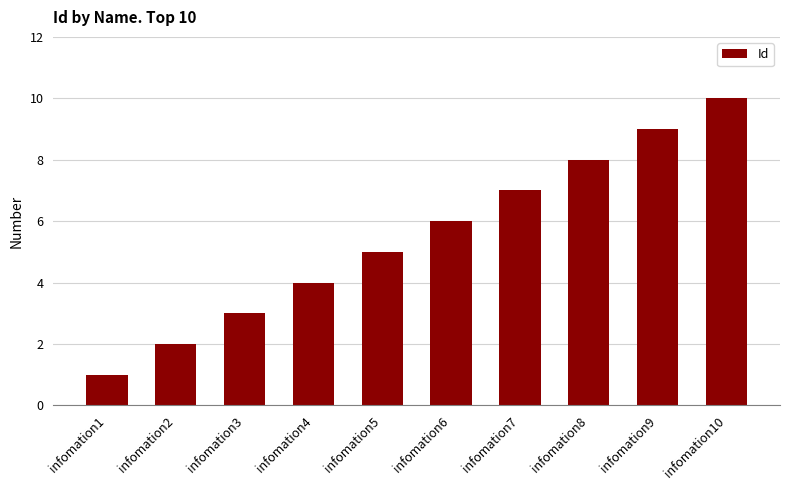

How many values are below 6?

5